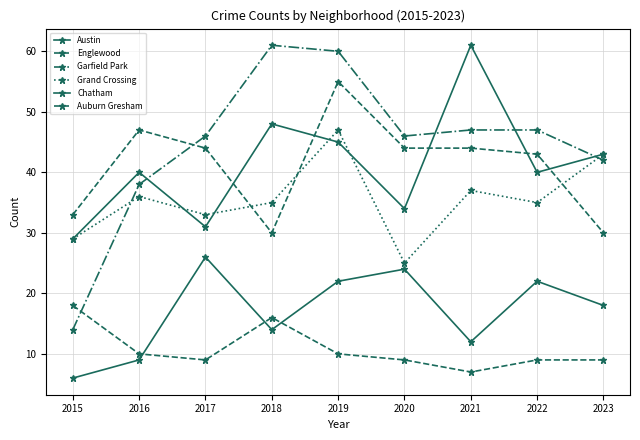

True or false: Englewood and Chatham intersect in this chart.

False